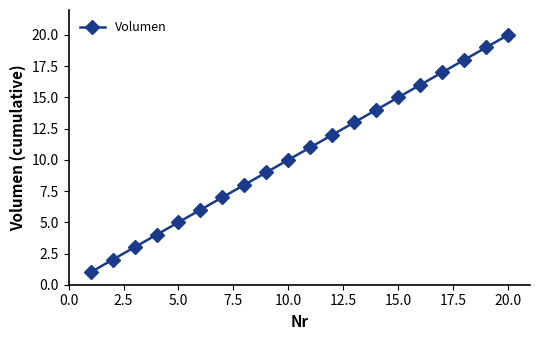

What is the sum of all values?

210